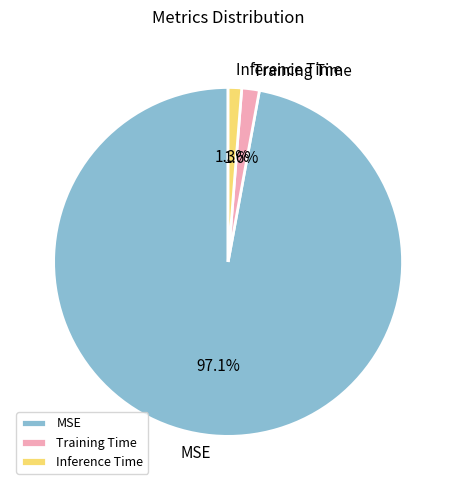

Is there a majority slice in this chart?

Yes